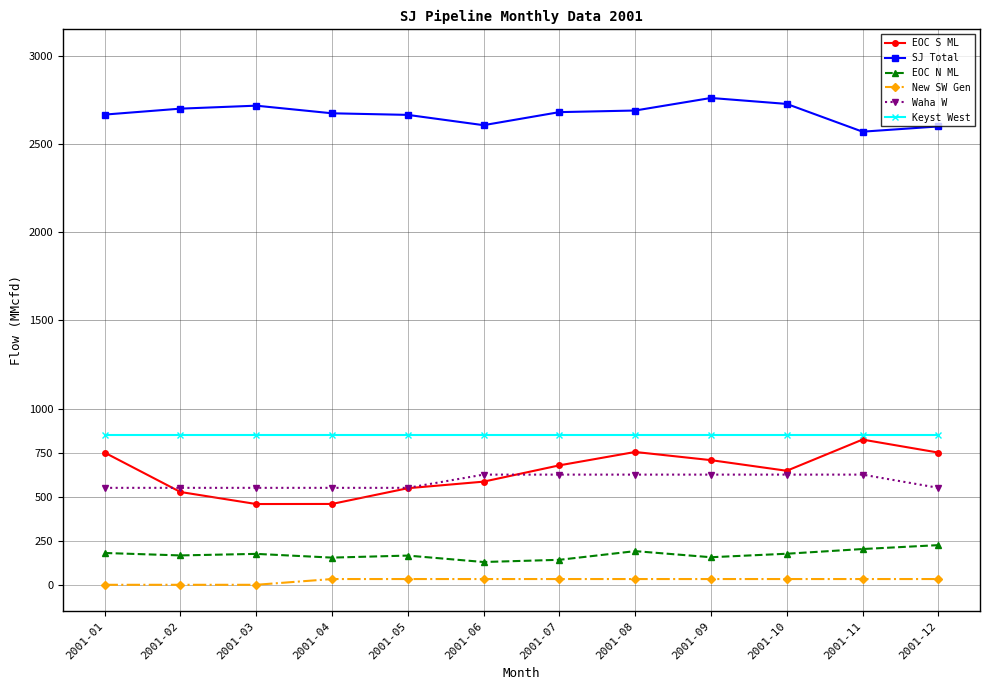

True or false: Keyst West and New SW Gen intersect in this chart.

False